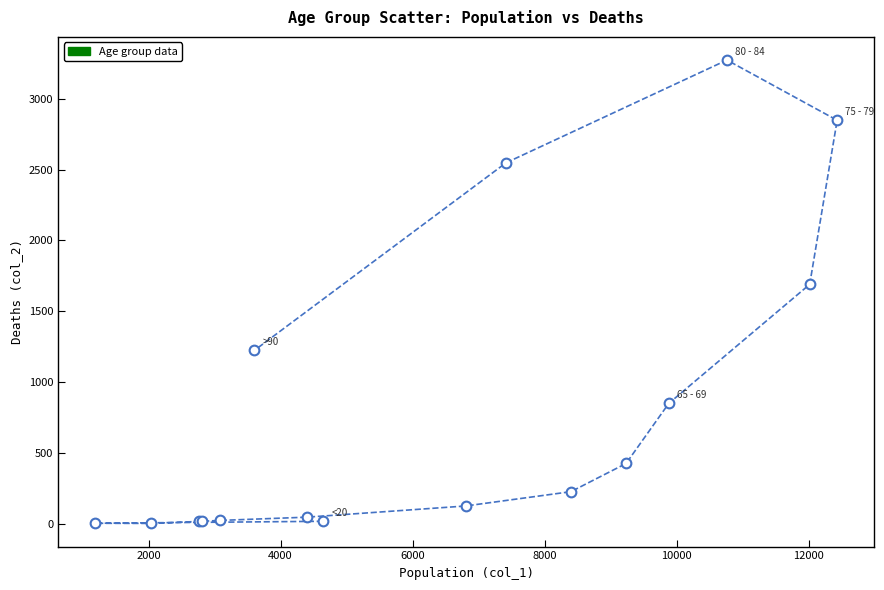

What Y value in the scatter plot is closest to 1638?

1690